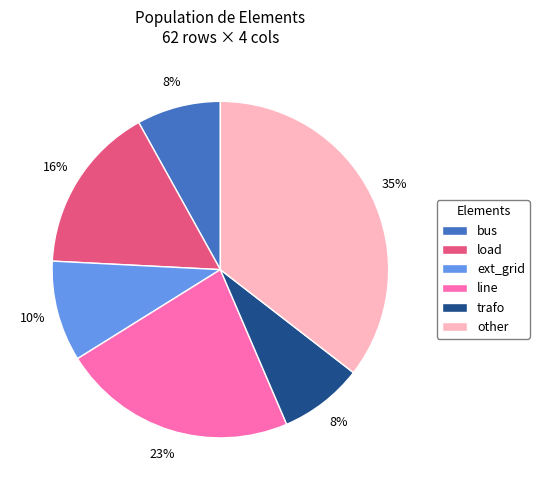

True or false: other accounts for 35% of the total.

True